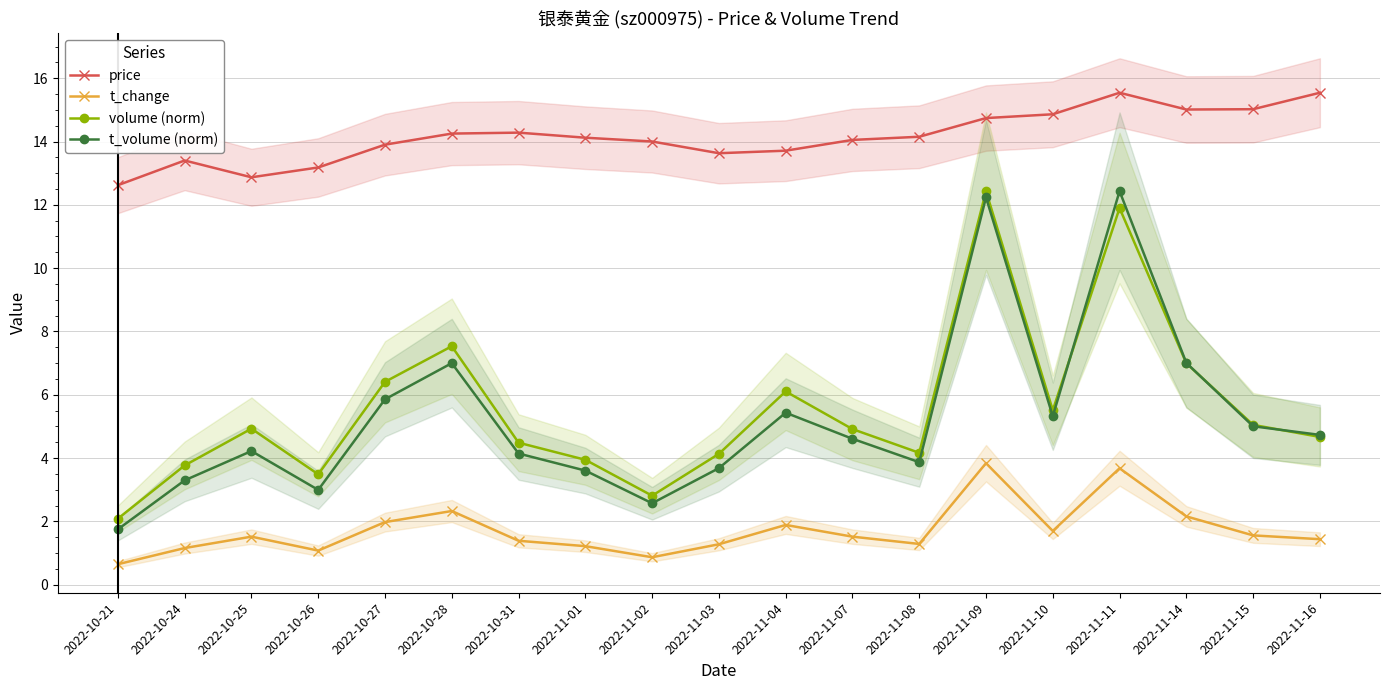

What is the difference between the maximum and minimum values in the t_volume (norm) series?

10.7